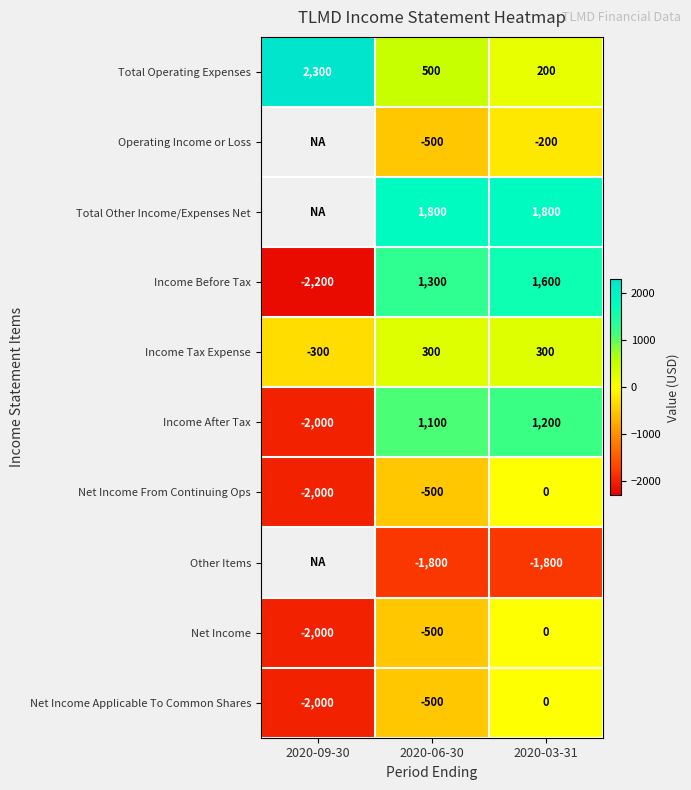

Between 2020-09-30 and 2020-06-30, which is larger?

2020-09-30